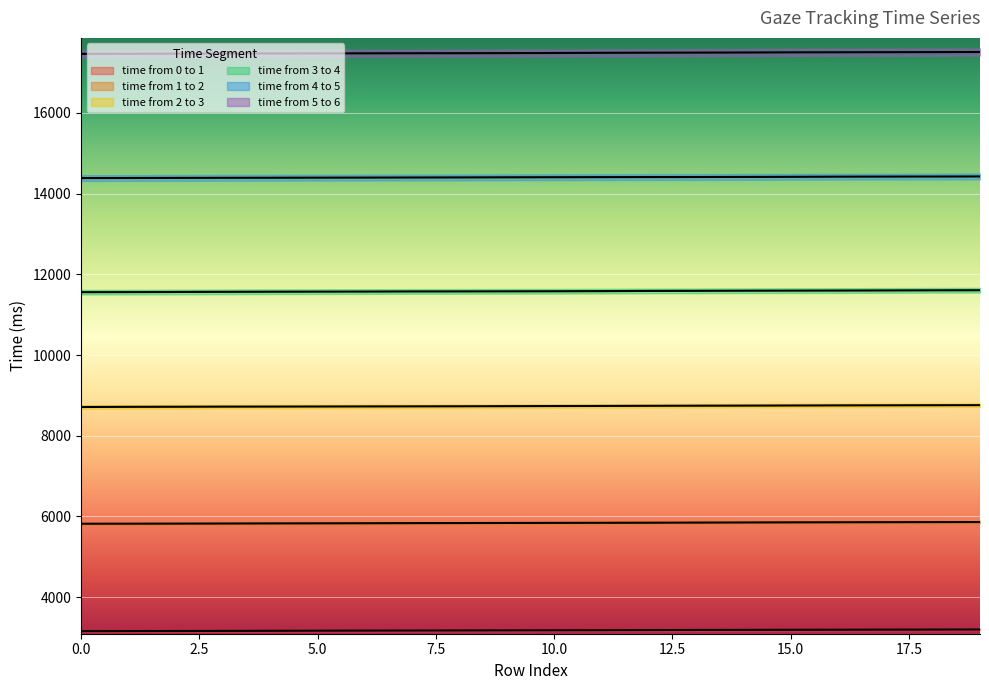

Reading left to right, transcribe all the data shown in this chart.

time from 0 to 1: 0=3158	1=3160	2=3162	3=3164	4=3167	5=3170	6=3172	7=3174	8=3176	9=3178	10=3180	11=3182	12=3185	13=3188	14=3190	15=3192	16=3194	17=3196	18=3198	19=3200
time from 1 to 2: 0=5820	1=5821	2=5823	3=5825	4=5828	5=5830	6=5832	7=5835	8=5837	9=5839	10=5841	11=5843	12=5845	13=5848	14=5851	15=5854	16=5856	17=5858	18=5860	19=5862
time from 2 to 3: 0=8712	1=8716	2=8718	3=8721	4=8722	5=8724	6=8726	7=8728	8=8730	9=8733	10=8736	11=8738	12=8741	13=8744	14=8746	15=8749	16=8752	17=8754	18=8756	19=8758
time from 3 to 4: 0=11557	1=11559	2=11562	3=11565	4=11568	5=11570	6=11572	7=11575	8=11576	9=11578	10=11580	11=11583	12=11588	13=11590	14=11593	15=11595	16=11597	17=11600	18=11603	19=11605
time from 4 to 5: 0=14384	1=14386	2=14388	3=14390	4=14392	5=14394	6=14396	7=14398	8=14400	9=14403	10=14405	11=14407	12=14409	13=14410	14=14412	15=14415	16=14419	17=14421	18=14422	19=14424
time from 5 to 6: 0=17461	1=17463	2=17466	3=17469	4=17471	5=17473	6=17475	7=17477	8=17478	9=17480	10=17483	11=17487	12=17490	13=17492	14=17495	15=17499	16=17501	17=17503	18=17505	19=17507